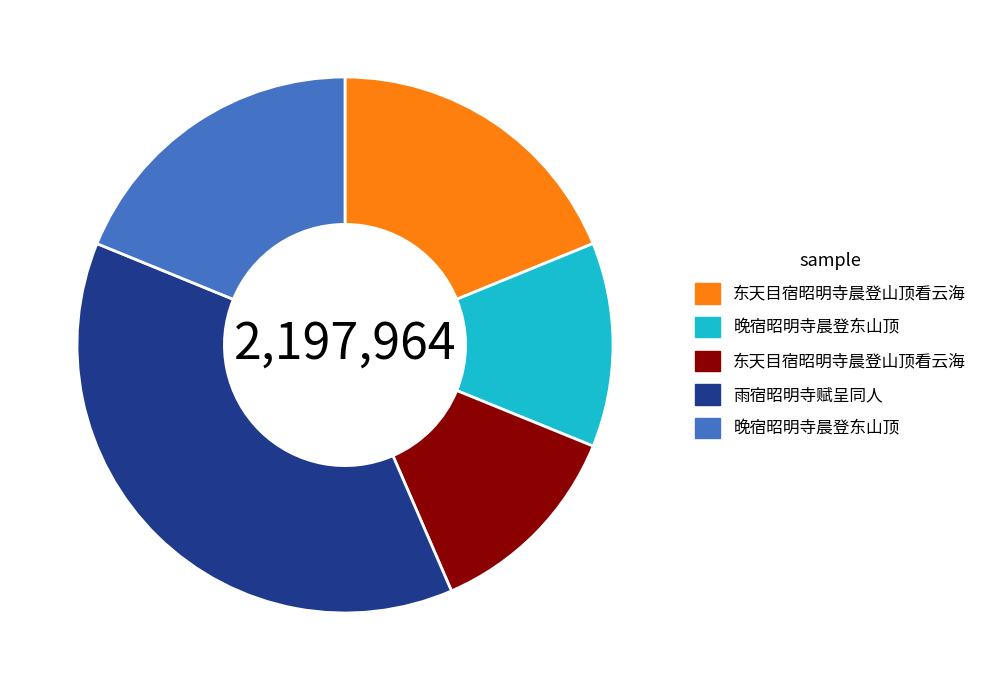

Count the number of slices in the pie.

5